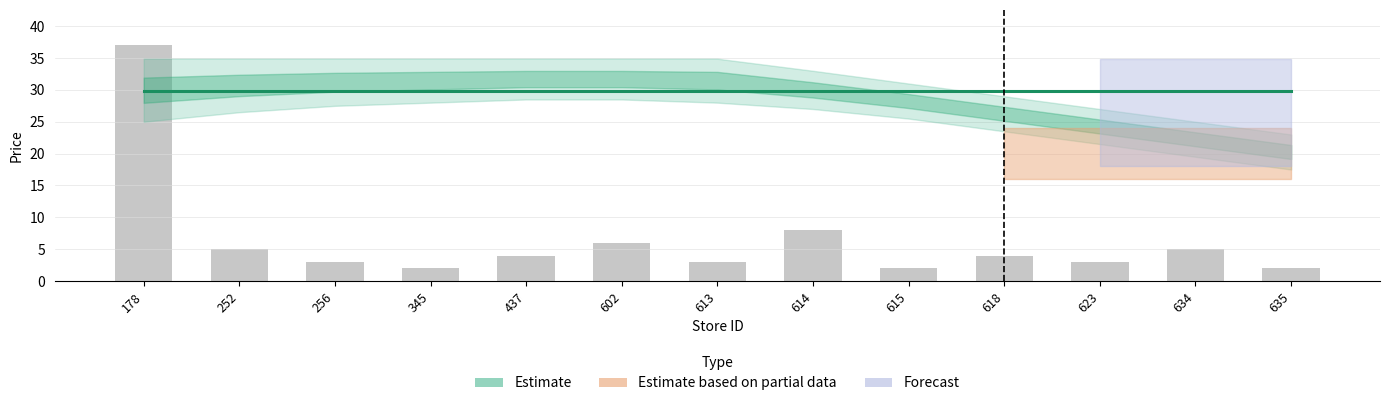

Approximately how many times larger is the value at 634 compared to 602?

0.8